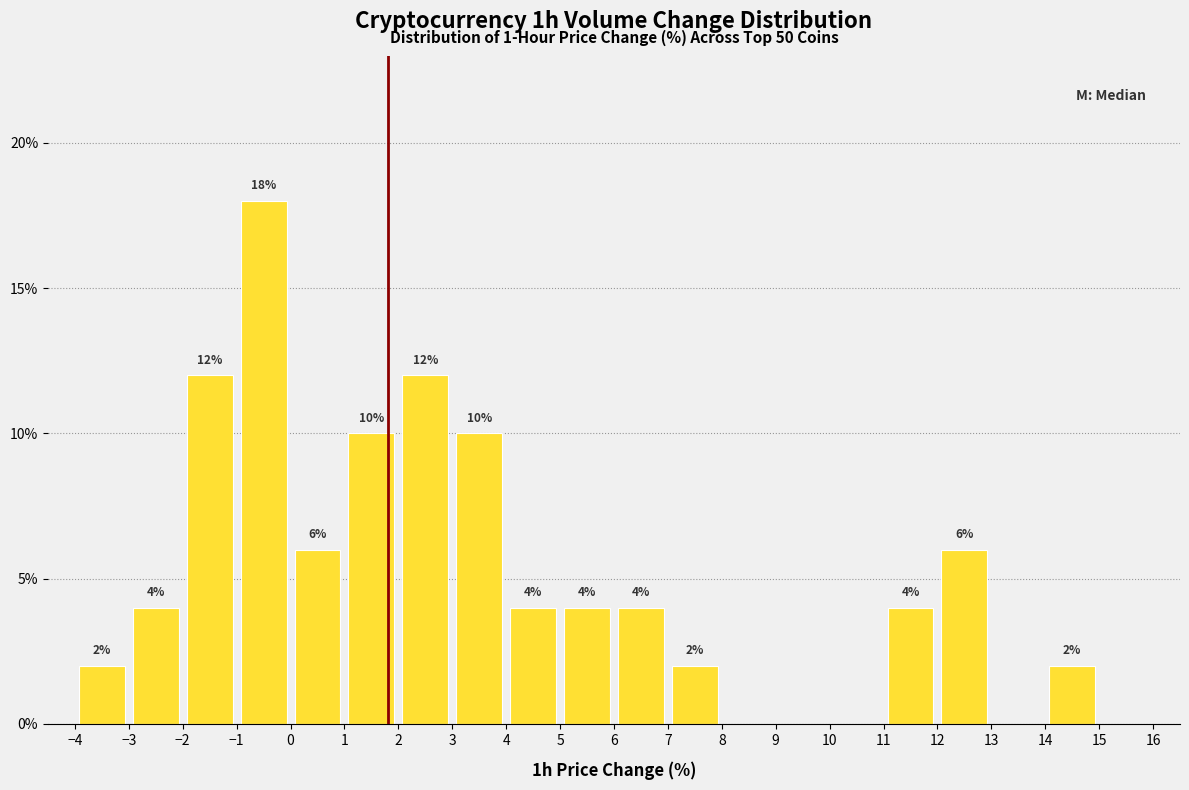

Over which range of the x-axis is the bar tallest?

-1 to 0